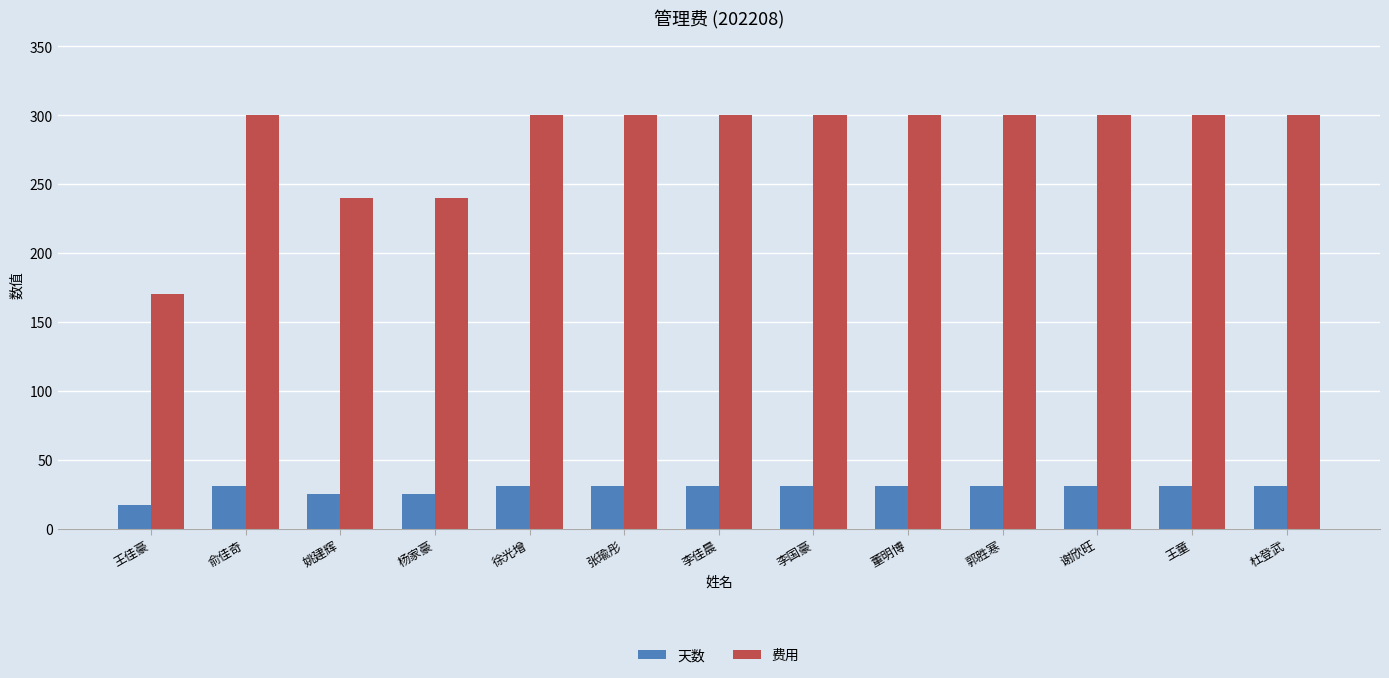

What are all the series names shown in the legend?

天数, 费用